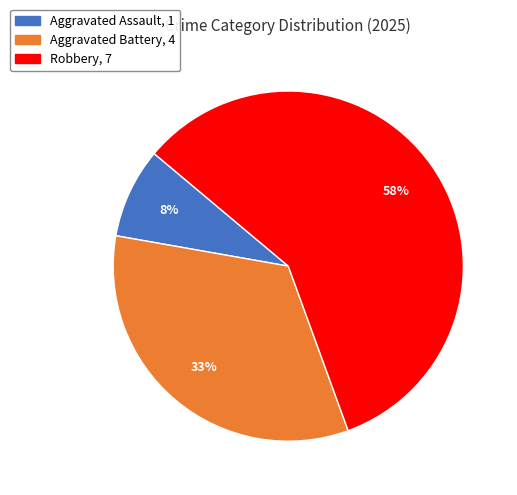

Is there any slice that represents more than half of the pie?

Yes